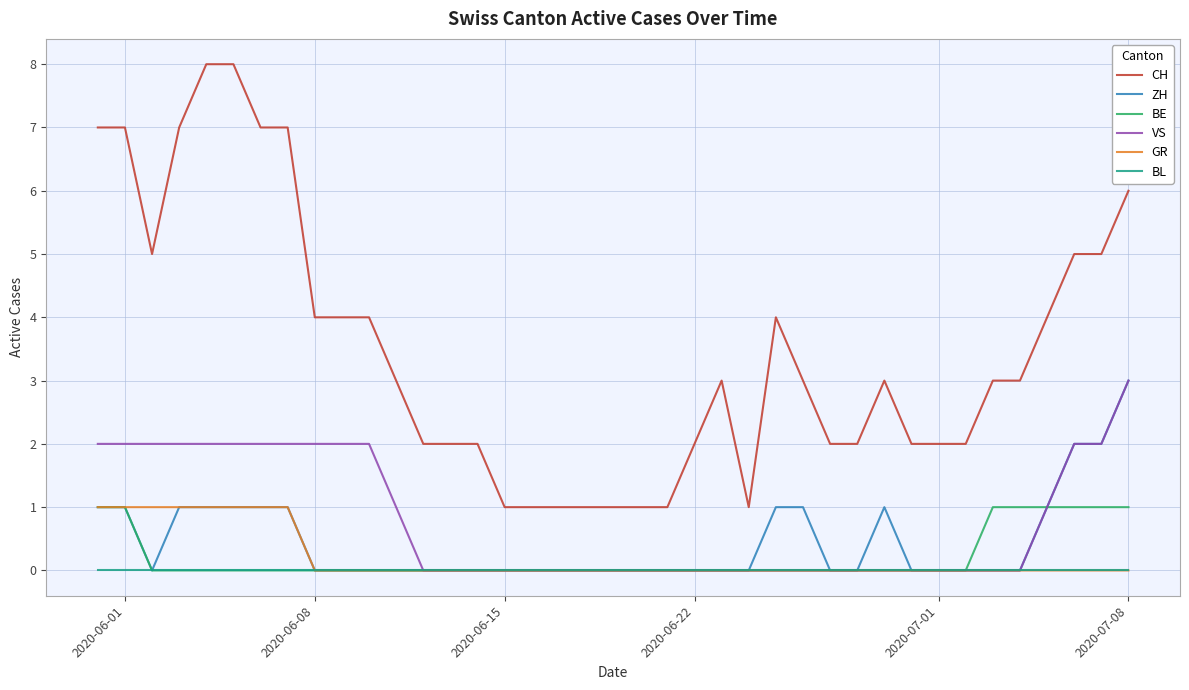

Which series has the largest total across all categories?

CH